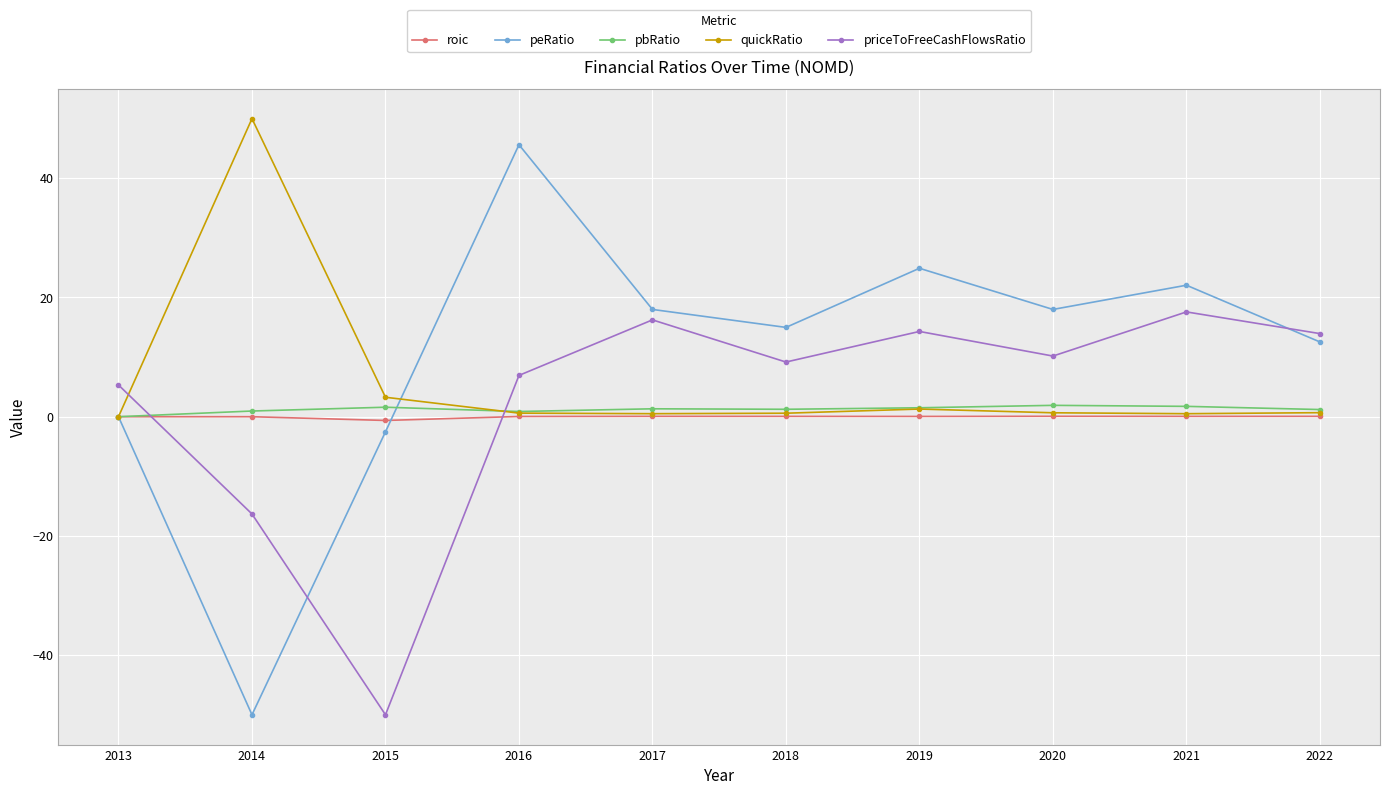

What is the total value across all series at 2020?

30.8